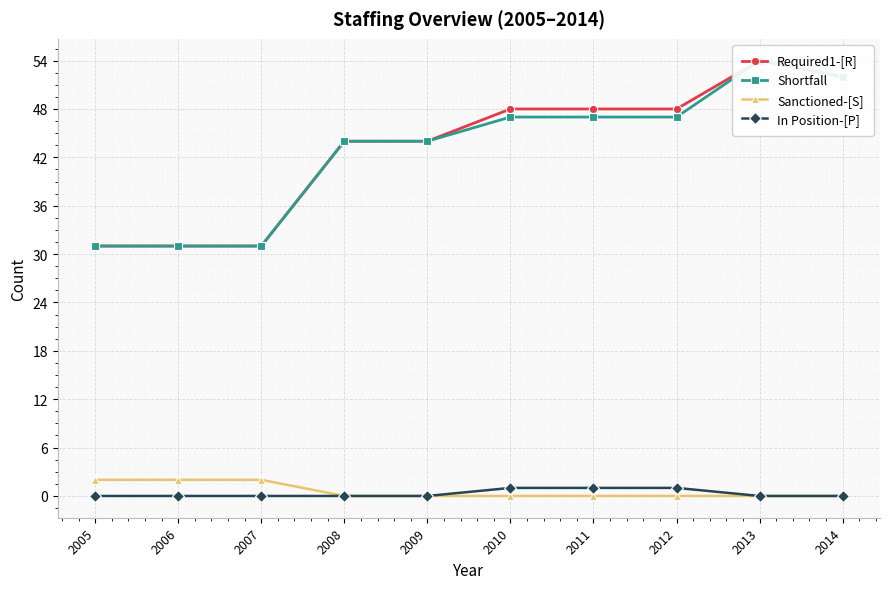

How many Sanctioned-[S] values are between 0 and 2?

10